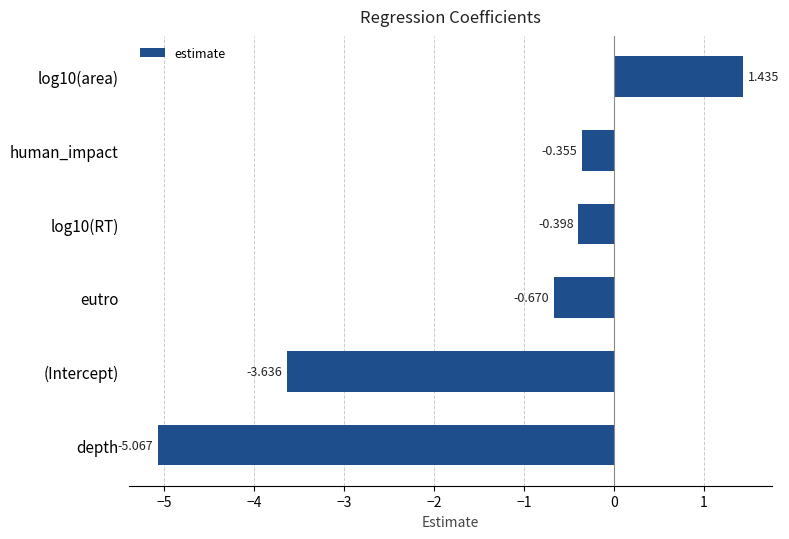

Which has a higher value, human_impact or log10(RT)?

human_impact